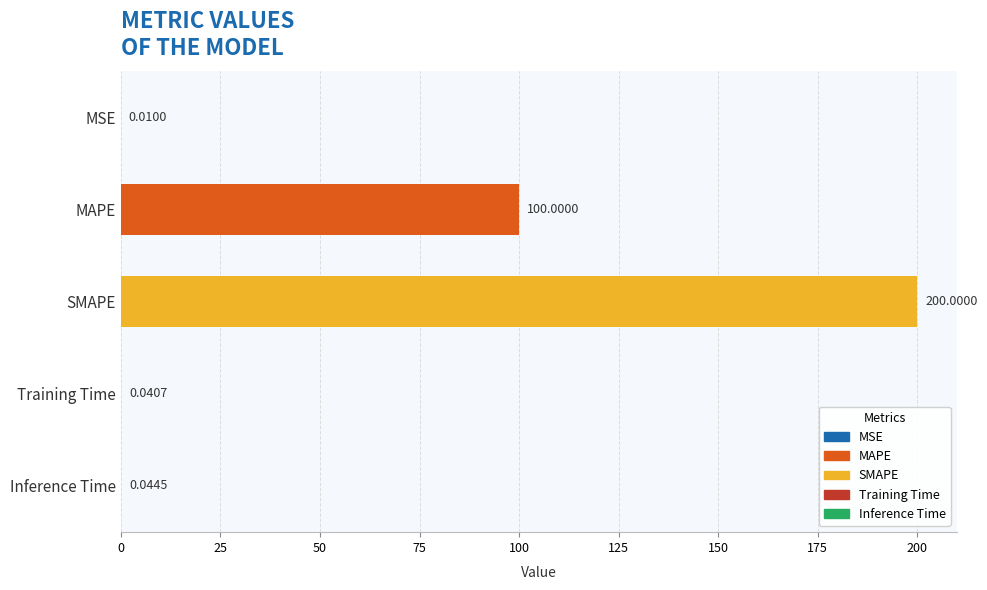

At which label is the value closest to 100?

MAPE